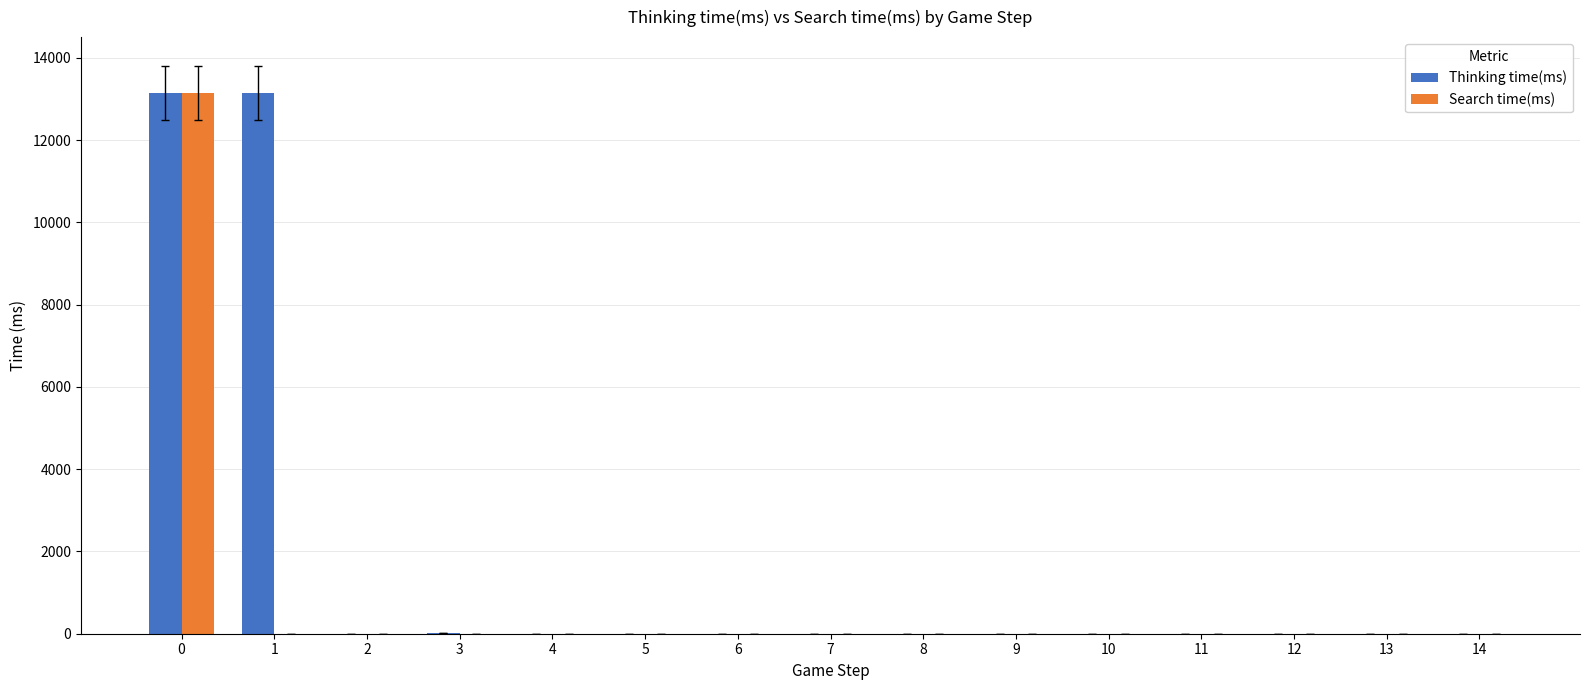

Which series has the largest total across all categories?

Thinking time(ms)